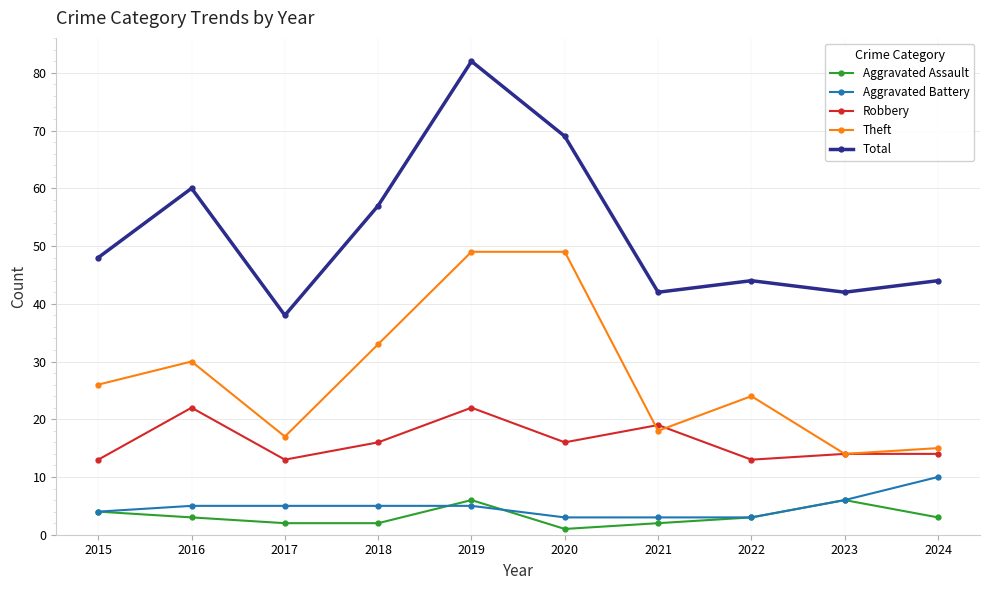

How many lines are shown in the chart?

5